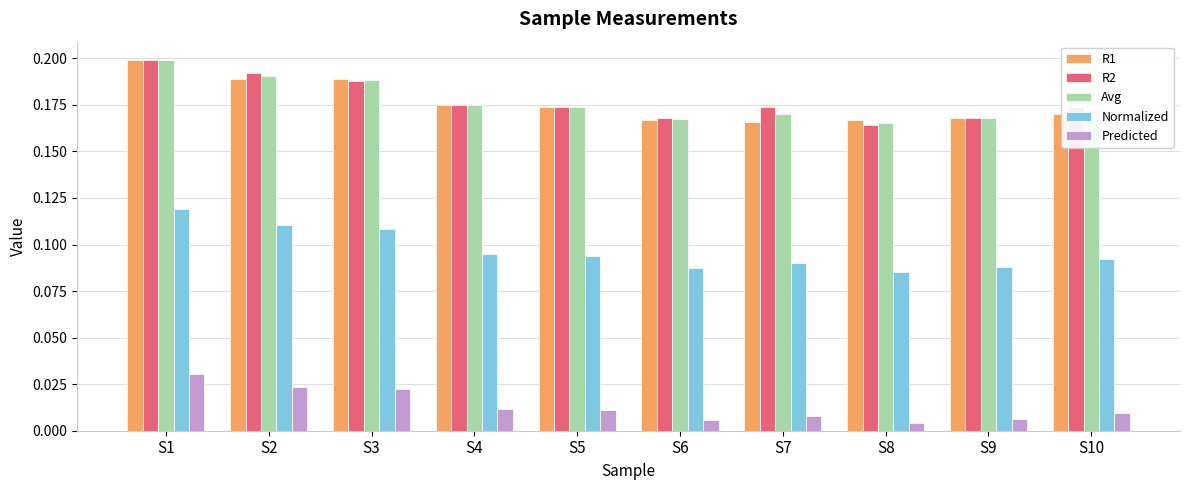

At which label is R2 closest to 0?

S8